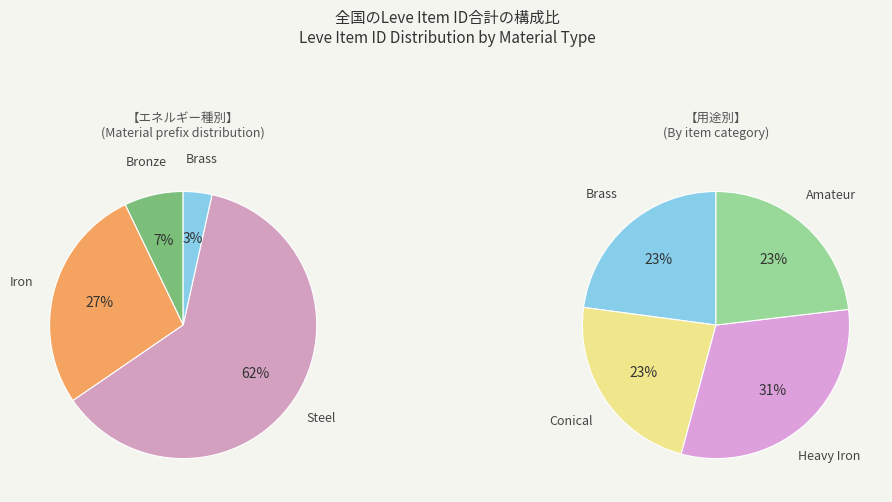

Approximately how many times larger is the value at Heavy Iron compared to Amateur?

1.3